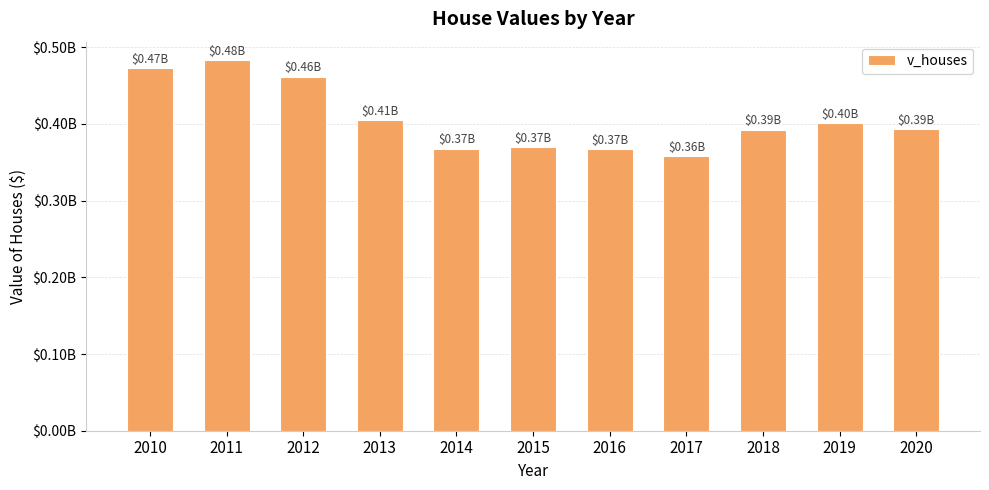

The chart shows a value of 367441300 at 2016. True or false?

True